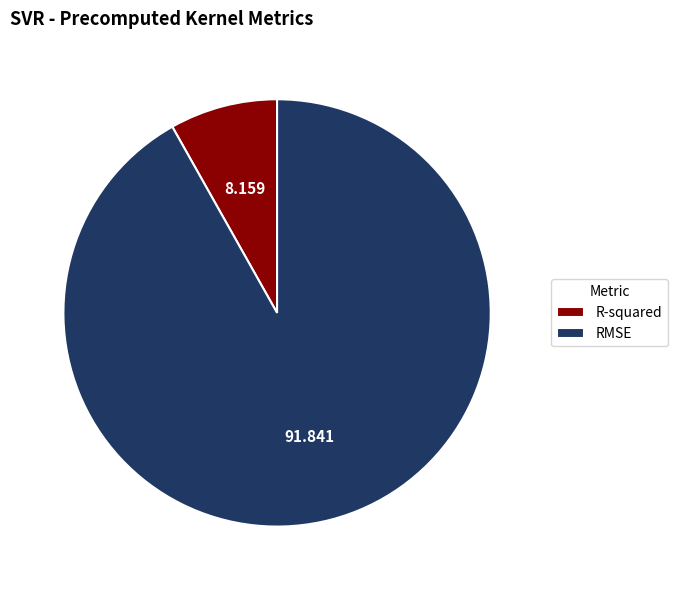

Is there a majority slice in this chart?

Yes